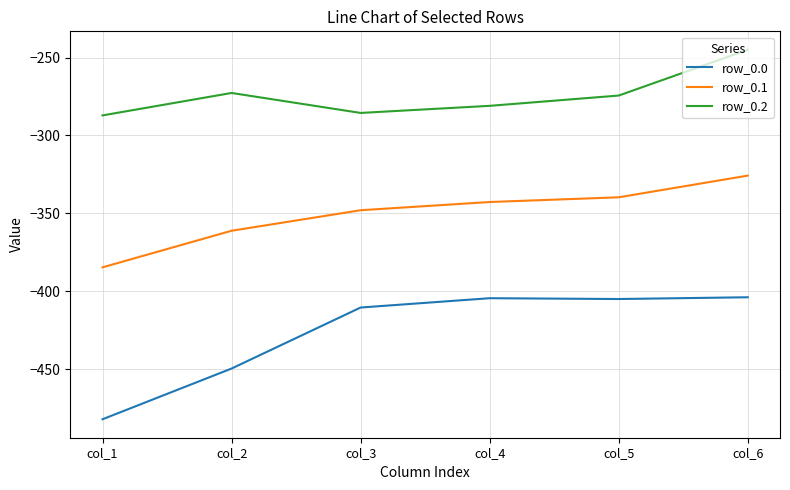

What is the difference between the maximum and second lowest values in the row_0.2 series?

40.5